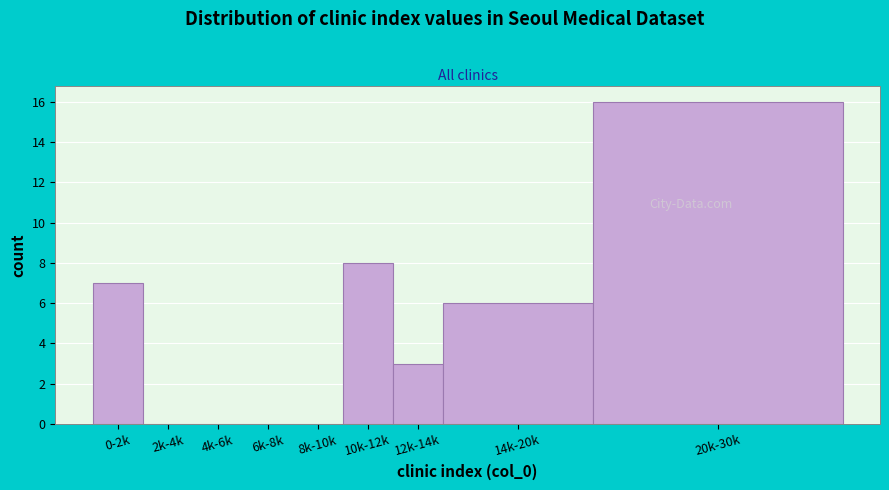

Reading left to right, extract all data points from this chart.

0-2k=7	2k-4k=0	4k-6k=0	6k-8k=0	8k-10k=0	10k-12k=8	12k-14k=3	14k-20k=6	20k-30k=16